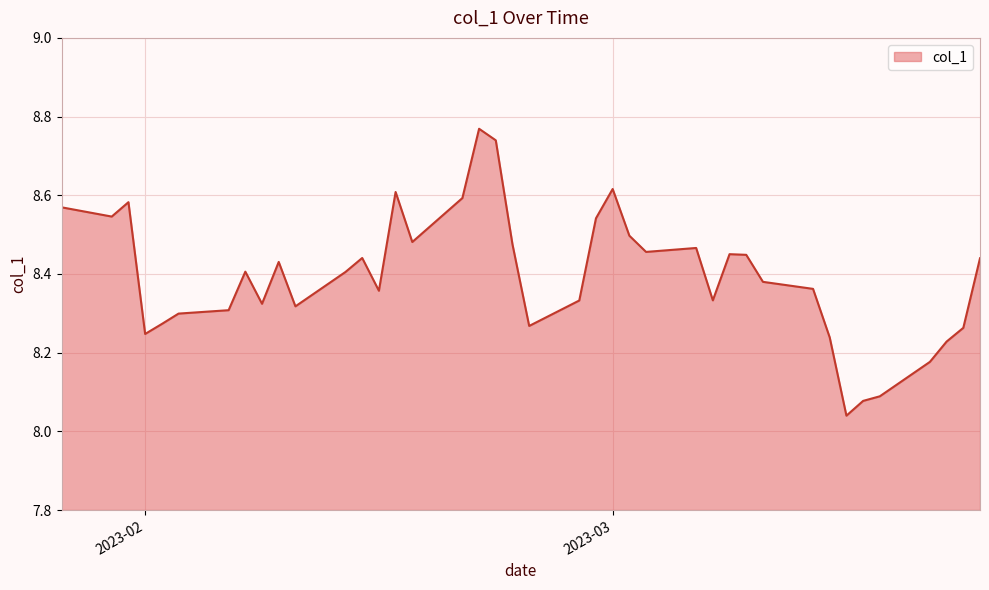

What is the difference between the maximum and minimum values?

0.7